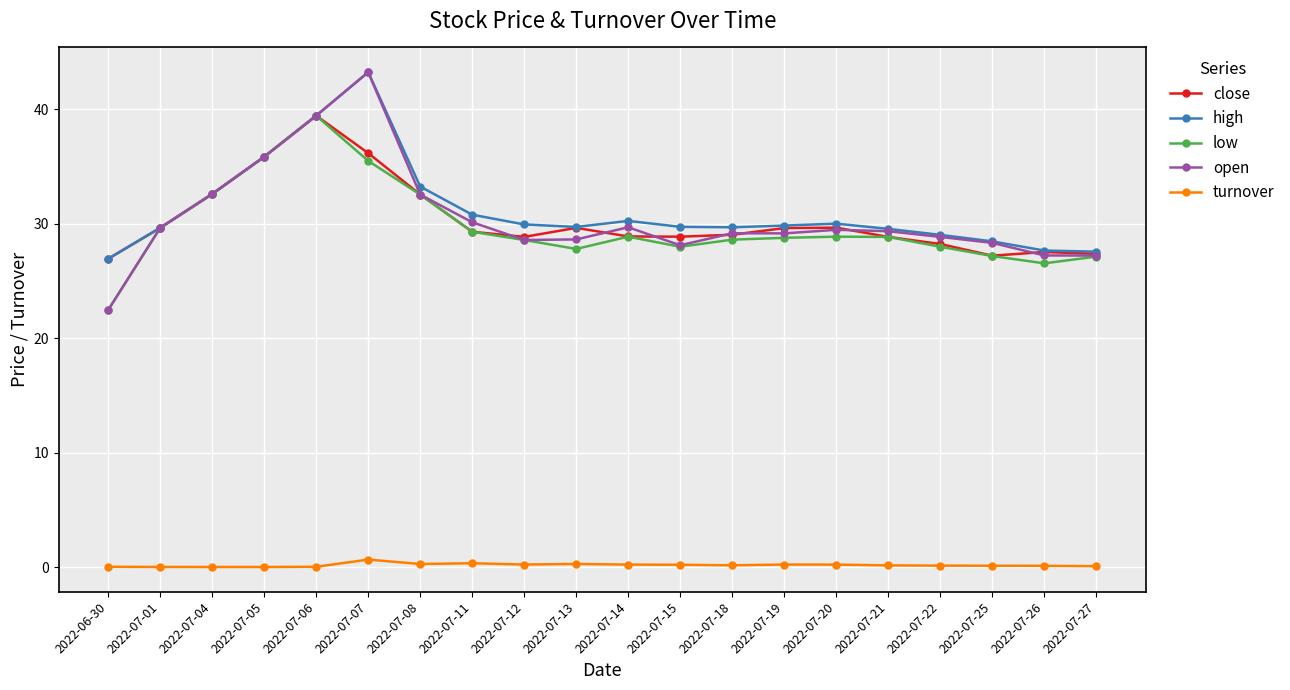

The open series shows 48.2 at 2022-07-05. True or false?

False